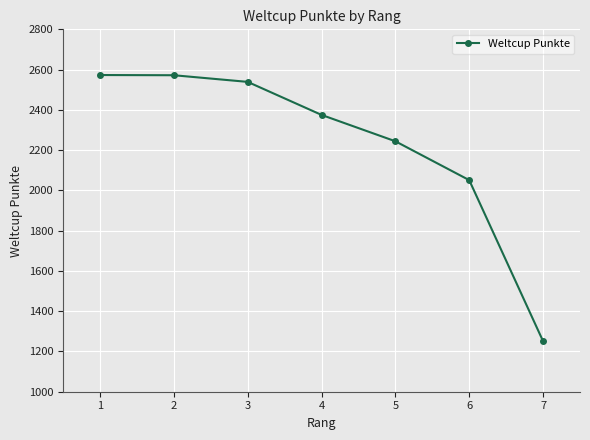

Count the number of data series in this chart.

1